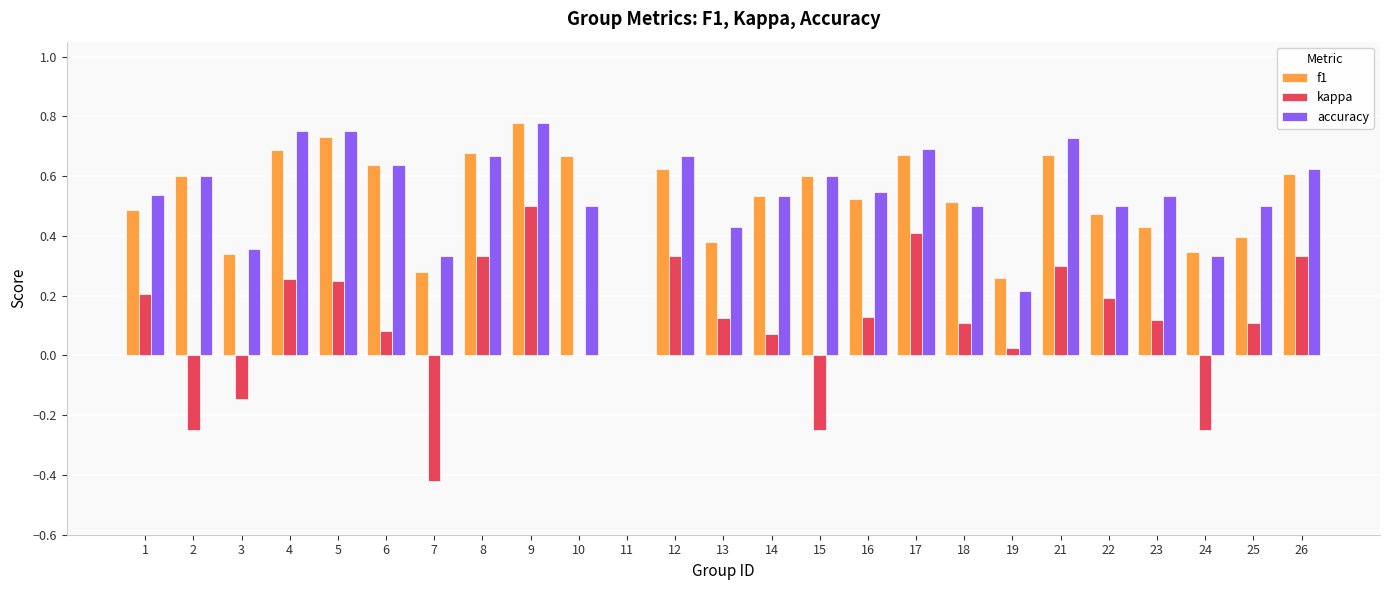

Between 8 and 15, which series saw the biggest shift?

kappa